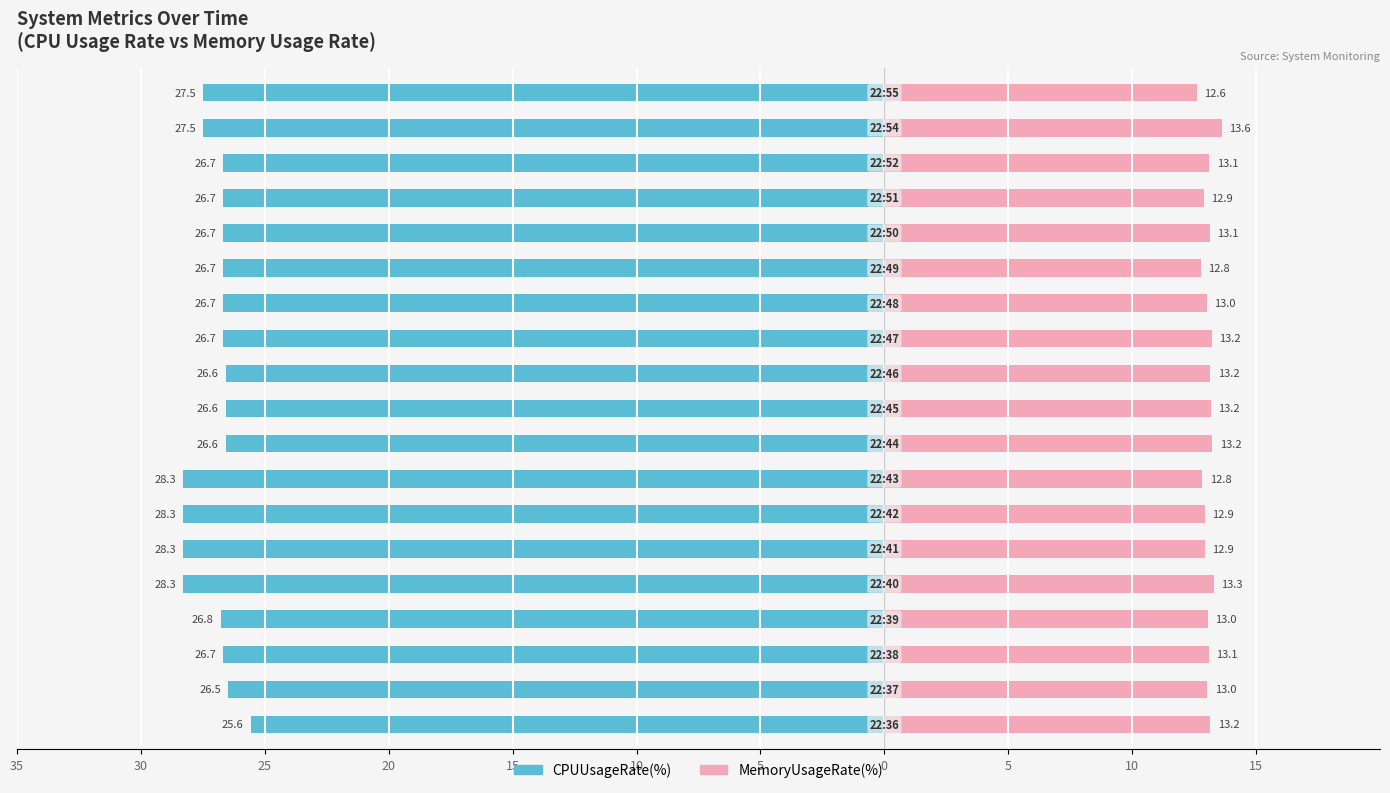

Reading left to right, list all the values displayed in this chart.

CPUUsageRate(%): -25.6	-26.5	-26.7	-26.8	-28.3	-28.3	-28.3	-28.3	-26.6	-26.6	-26.6	-26.7	-26.7	-26.7	-26.7	-26.7	-26.7	-27.5	-27.5
MemoryUsageRate(%): 13.2	13.0	13.1	13.0	13.3	12.9	12.9	12.8	13.2	13.2	13.2	13.2	13.0	12.8	13.1	12.9	13.1	13.6	12.6